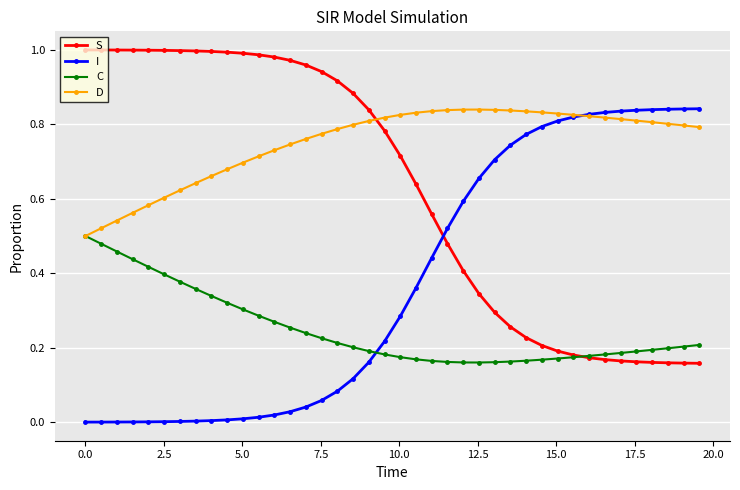

True or false: C and I intersect in this chart.

True